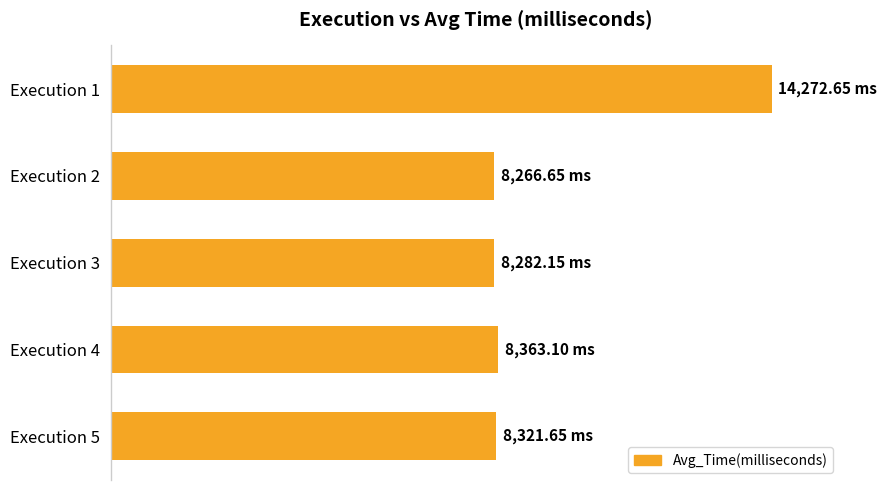

How many bars are there in total?

5